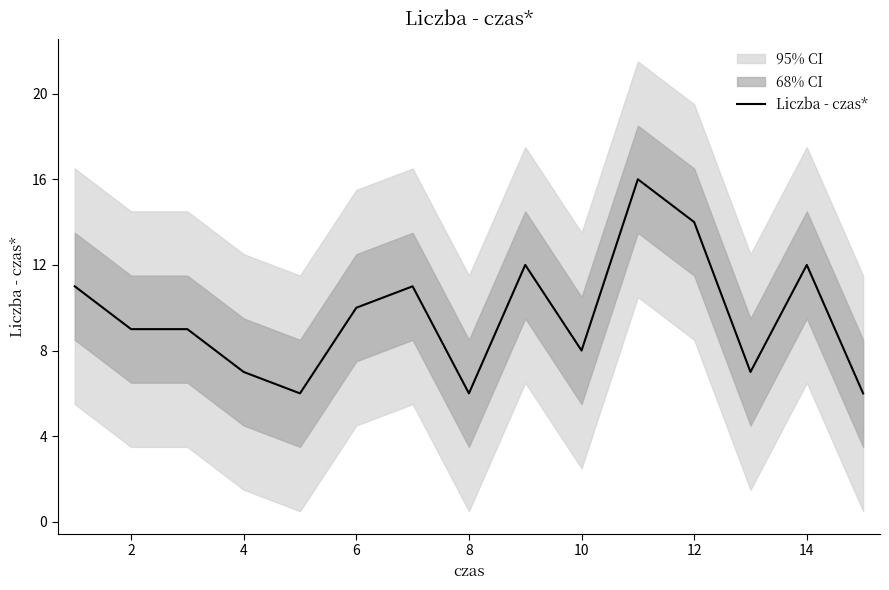

True or false: Liczba - czas* has a value of 8 at 10.

True